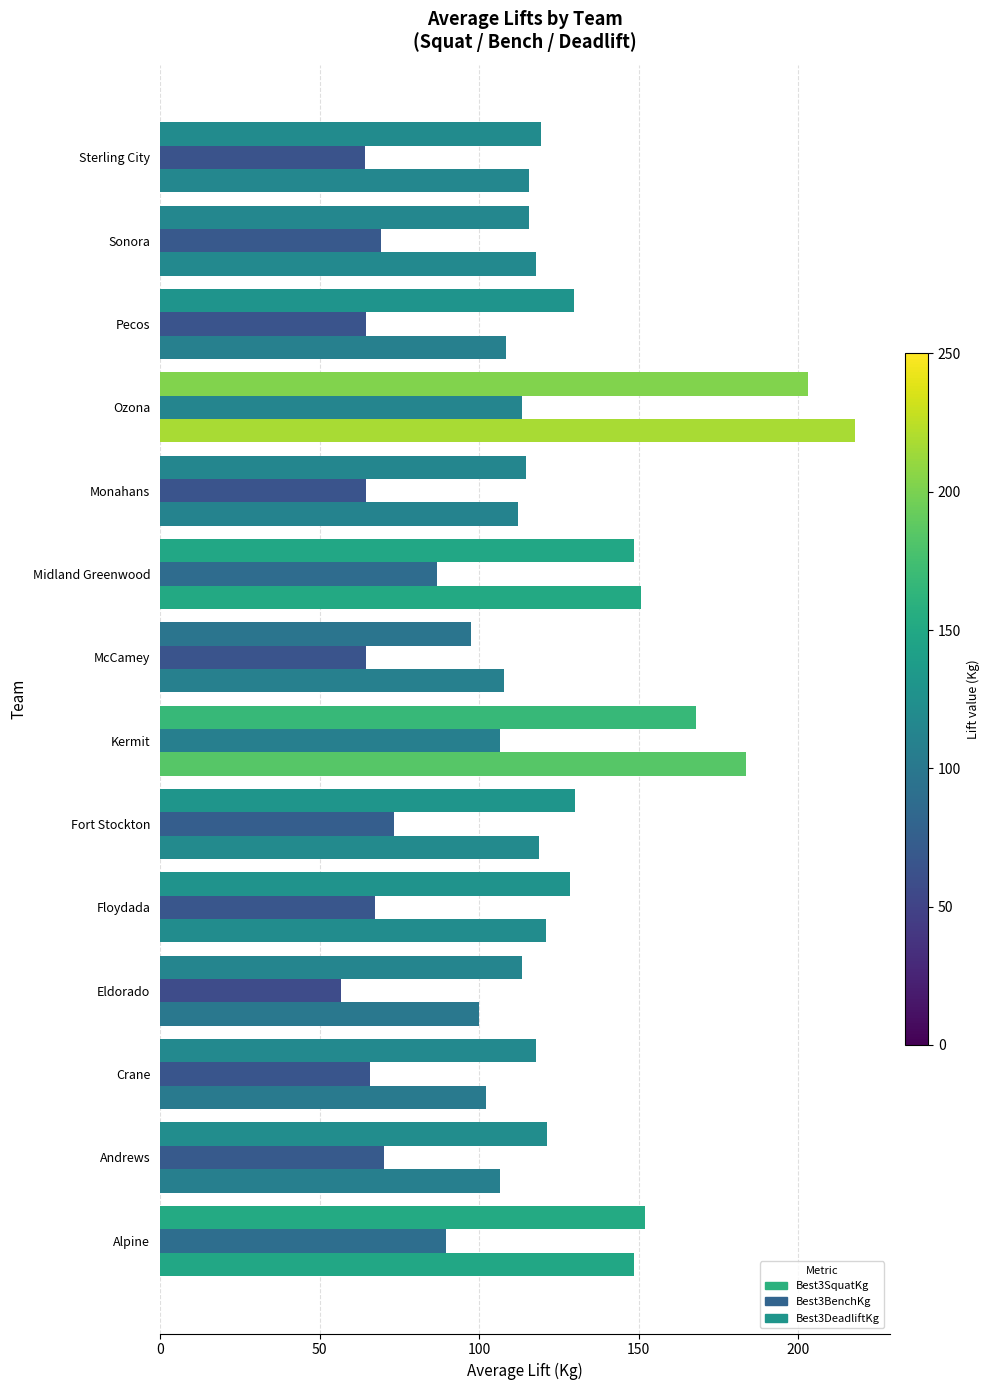

How many distinct data groups are displayed?

3